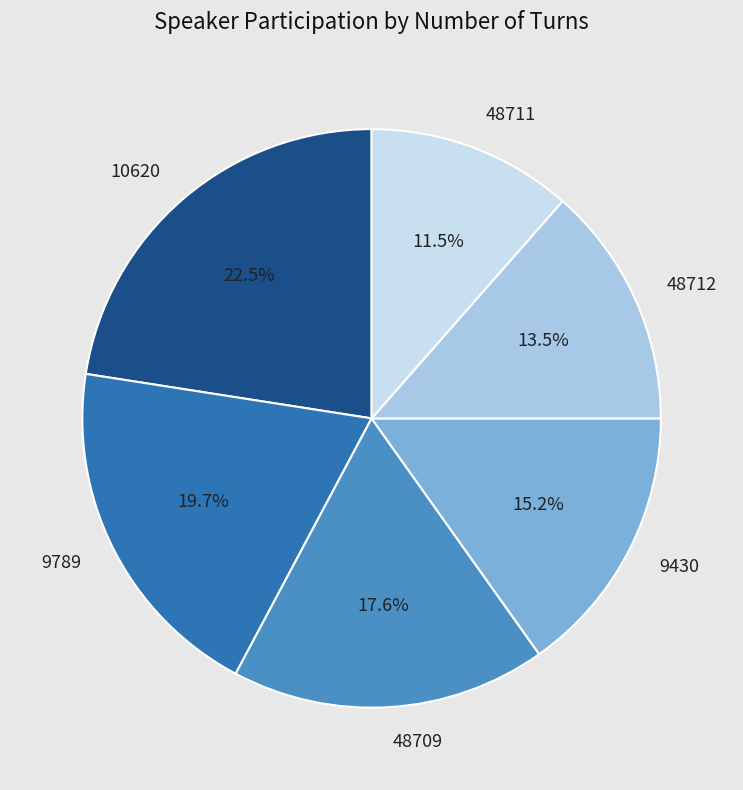

To the nearest percent, what is the difference between the 48712 and 10620 slice percentages?

9%